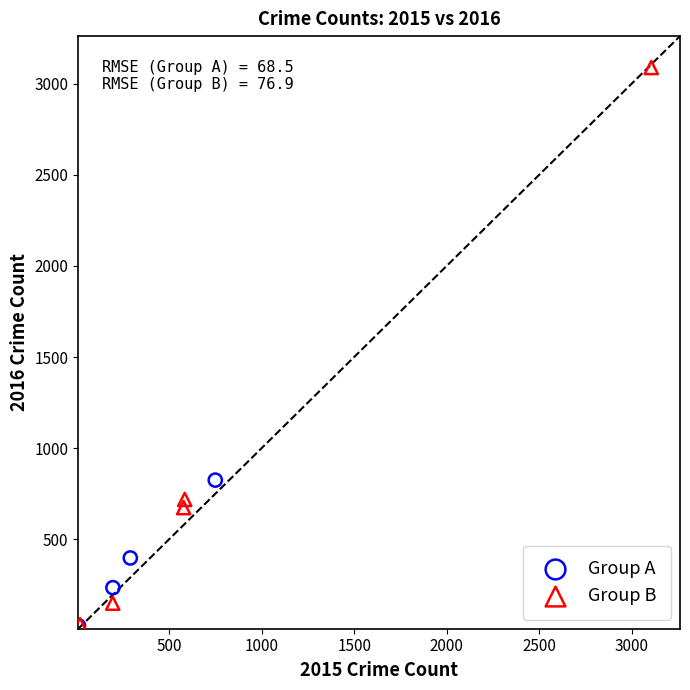

Which series has the largest Y range (max minus min)?

Group B